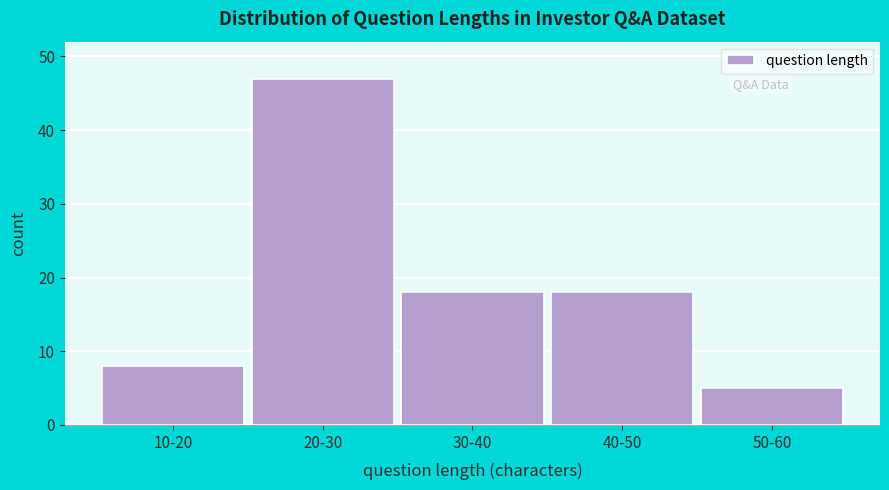

Reading right to left, transcribe all the data shown in this chart.

50-60=5	40-50=18	30-40=18	20-30=47	10-20=8